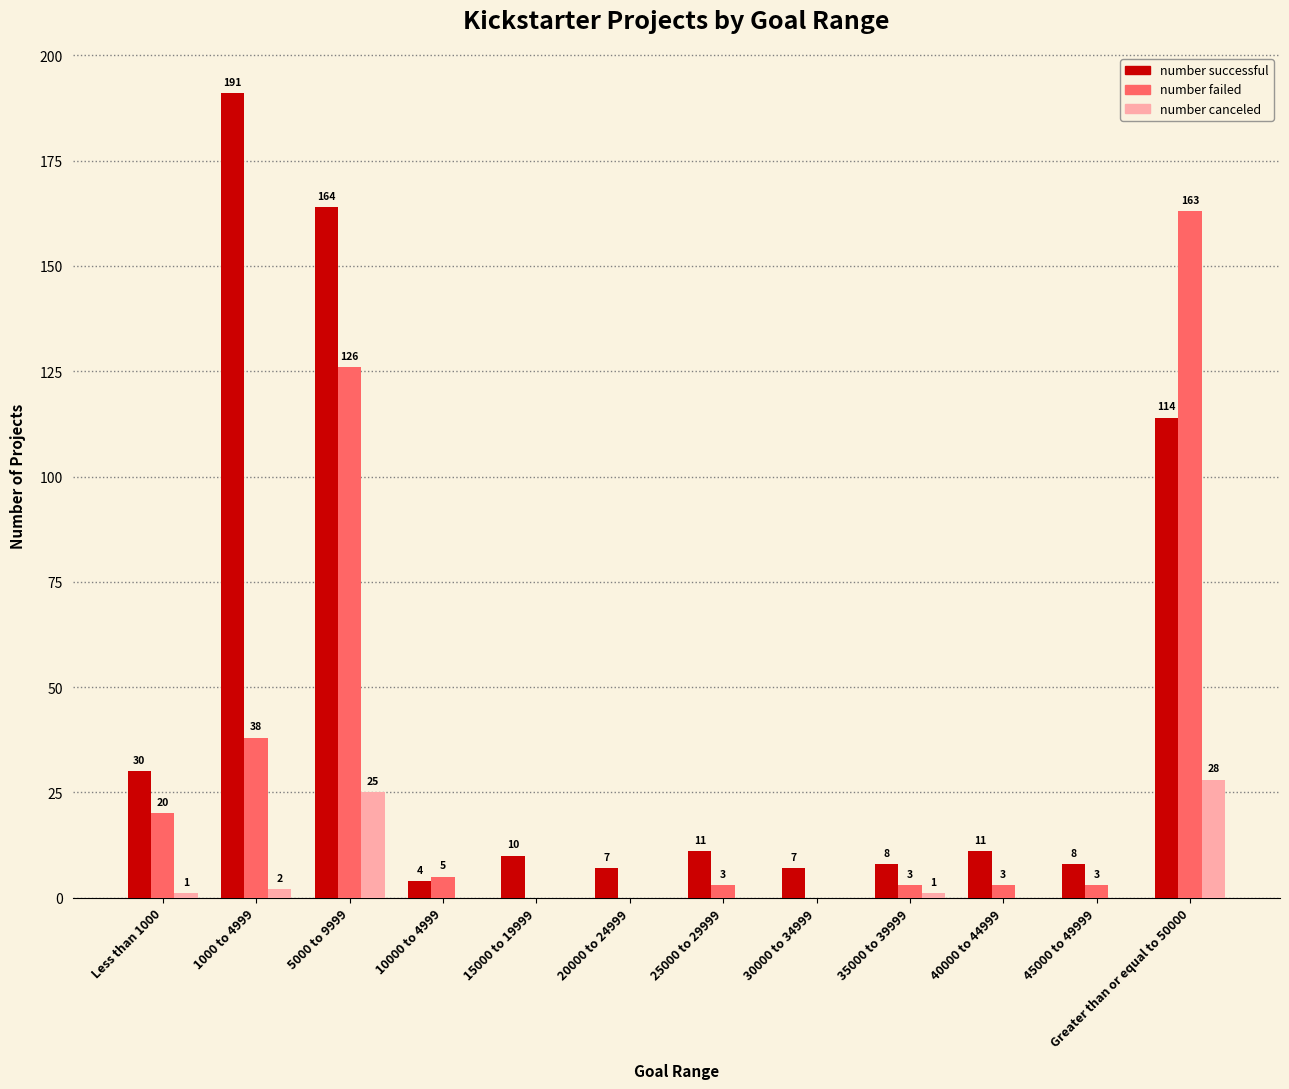

What are all the series names shown in the legend?

number successful, number failed, number canceled